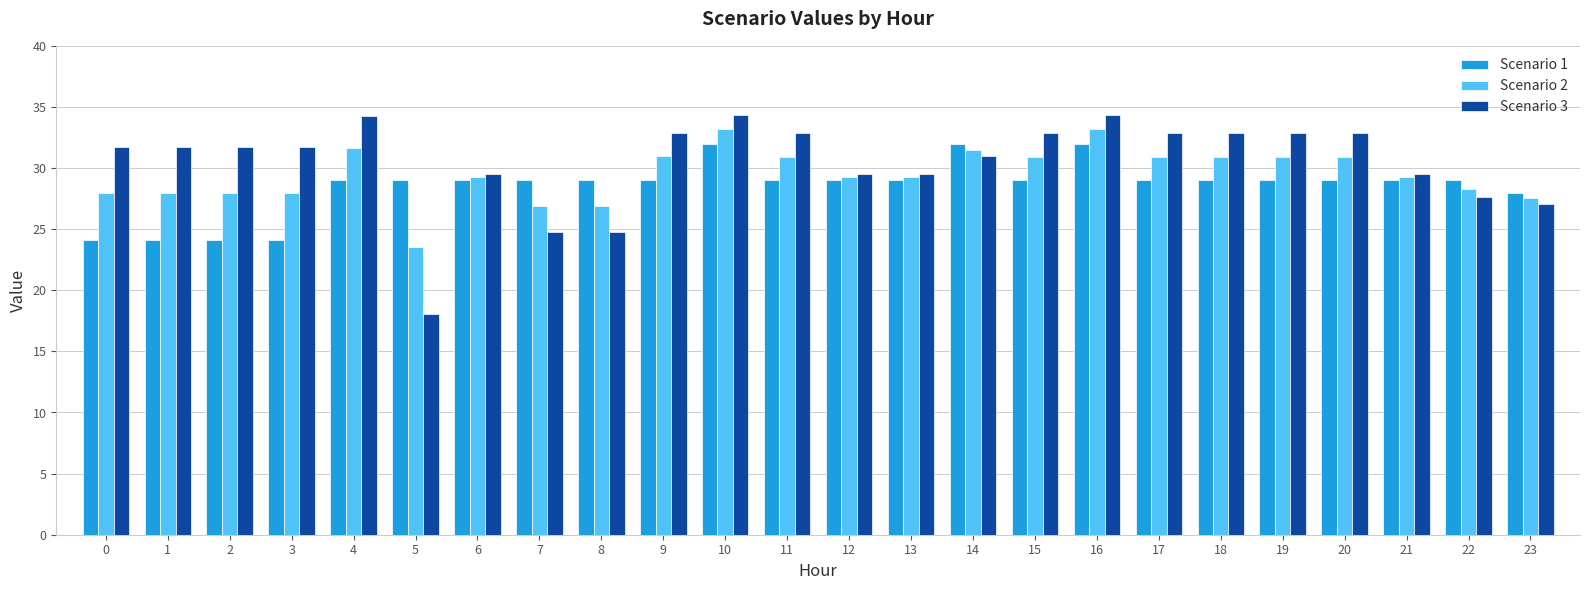

What is the sum of all Scenario 2 values?

707.9